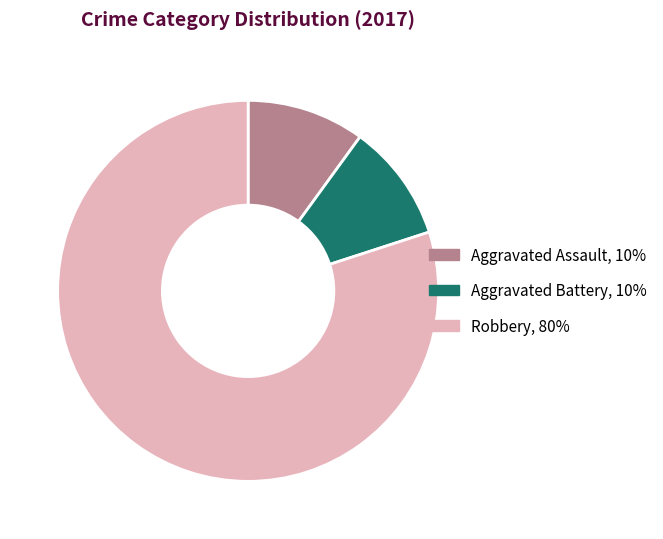

Which category has the biggest portion of the pie?

Robbery